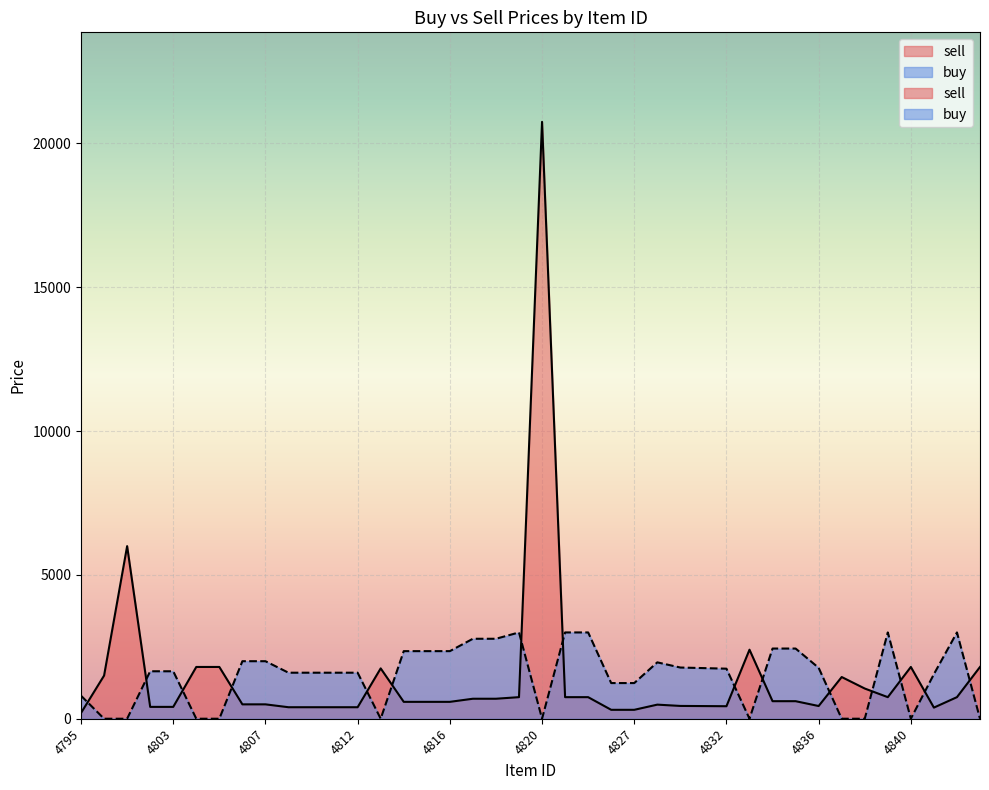

Reading right to left, what are all the values shown in this chart?

sell: 1800	750	387	1800	750	1050	1450	442	610	610	2400	435	440	445	490	310	310	750	750	20750	750	695	695	587	587	587	1750	400	400	400	400	500	500	1800	1800	412	412	6000	1500	200
buy: 0	3000	1550	0	3000	0	0	1770	2440	2440	0	1740	1760	1780	1960	1240	1240	3000	3000	0	3000	2780	2780	2350	2350	2350	0	1600	1600	1600	1600	2000	2000	0	0	1650	1650	0	0	800